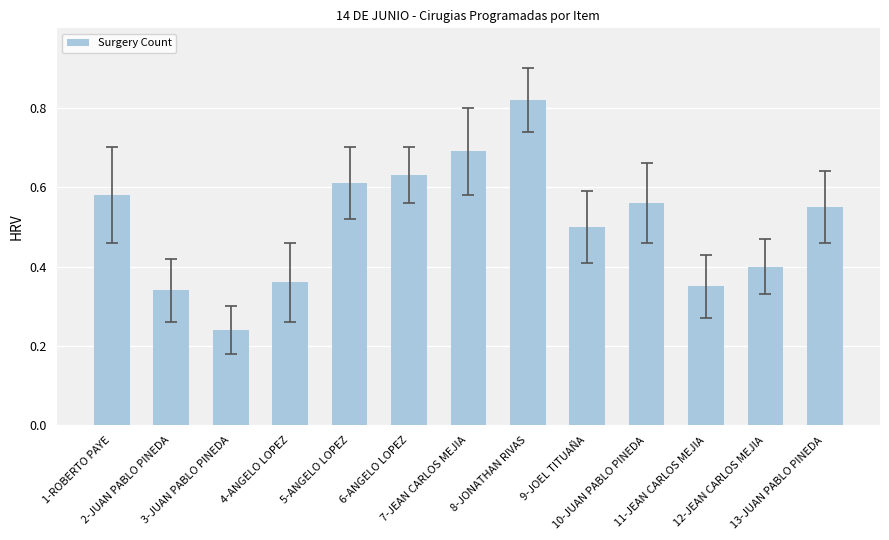

How many bars are there in total?

13